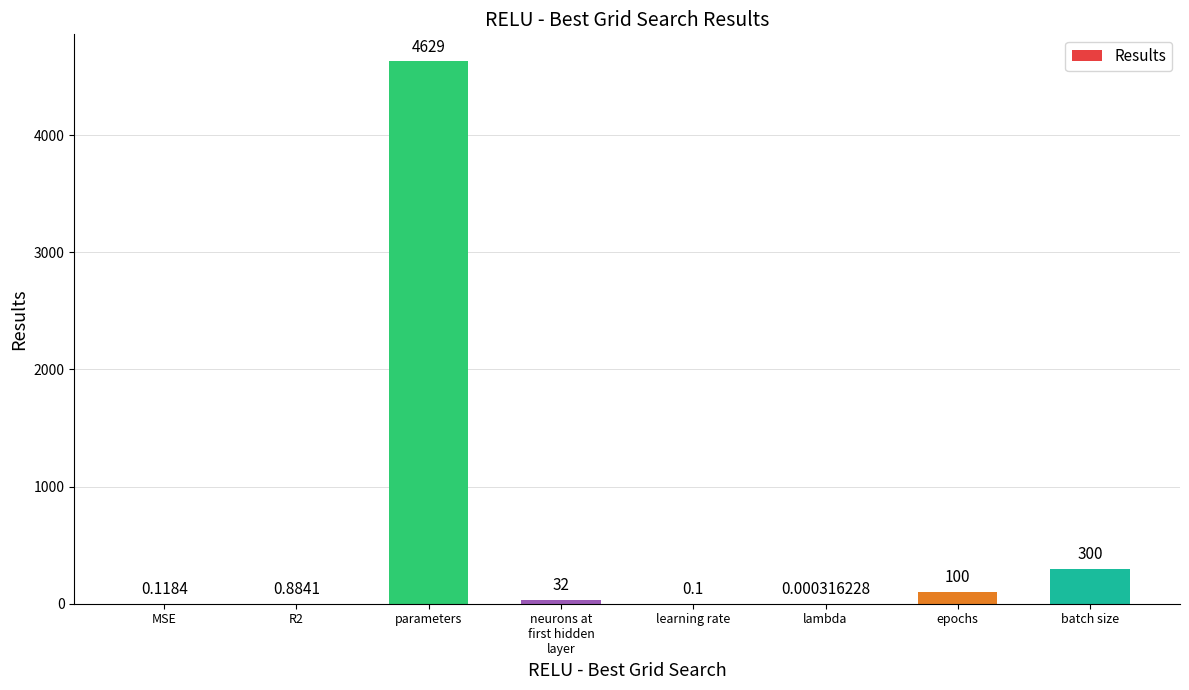

What is the change in value from lambda to batch size?

+300.0